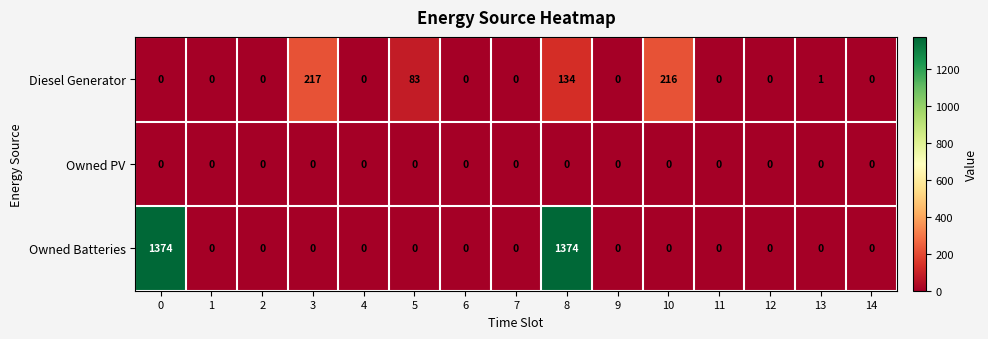

At which label is Diesel Generator closest to 108?

5